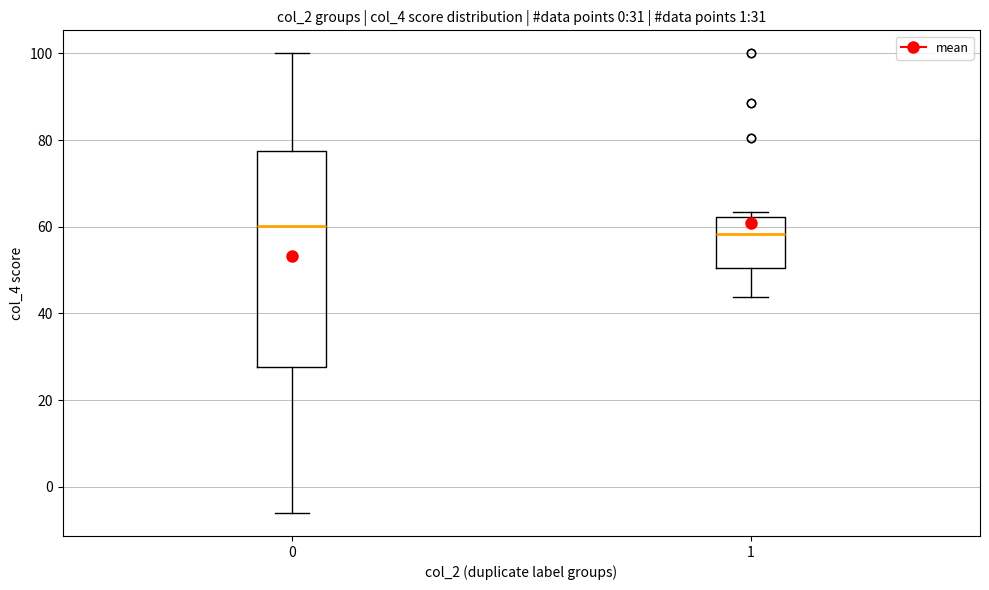

Which box is the tallest, from its lower edge to its upper edge?

0